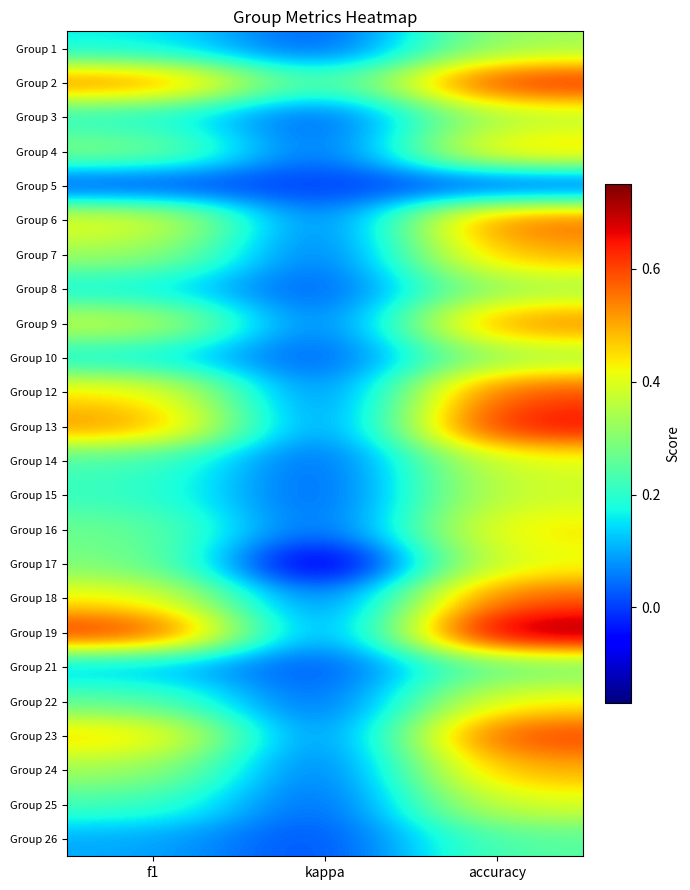

How many series are shown in this chart?

24